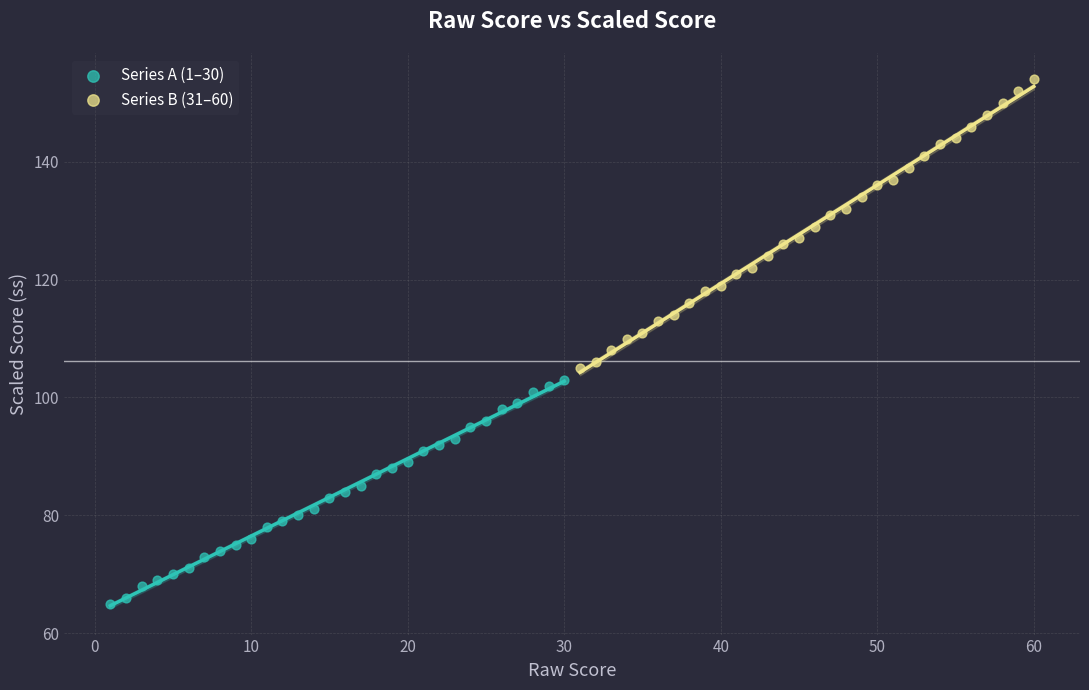

What are all the series names shown in the legend?

Series A (1–30), Series B (31–60)